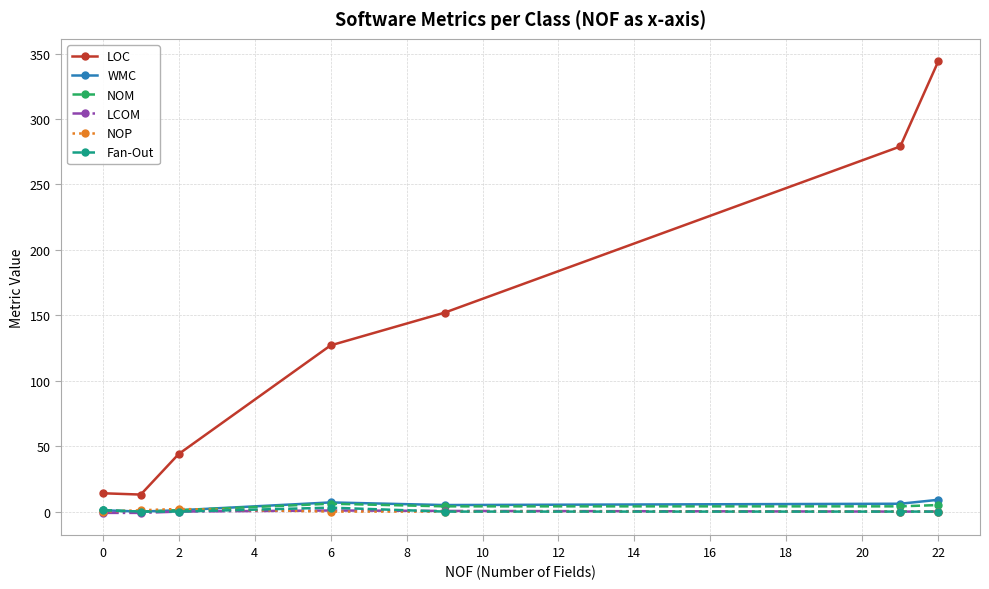

Which series has the widest spread of values?

LOC